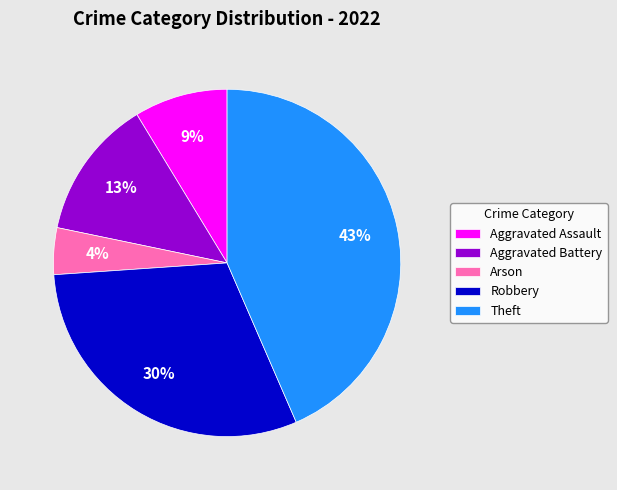

Which category has the biggest portion of the pie?

Theft